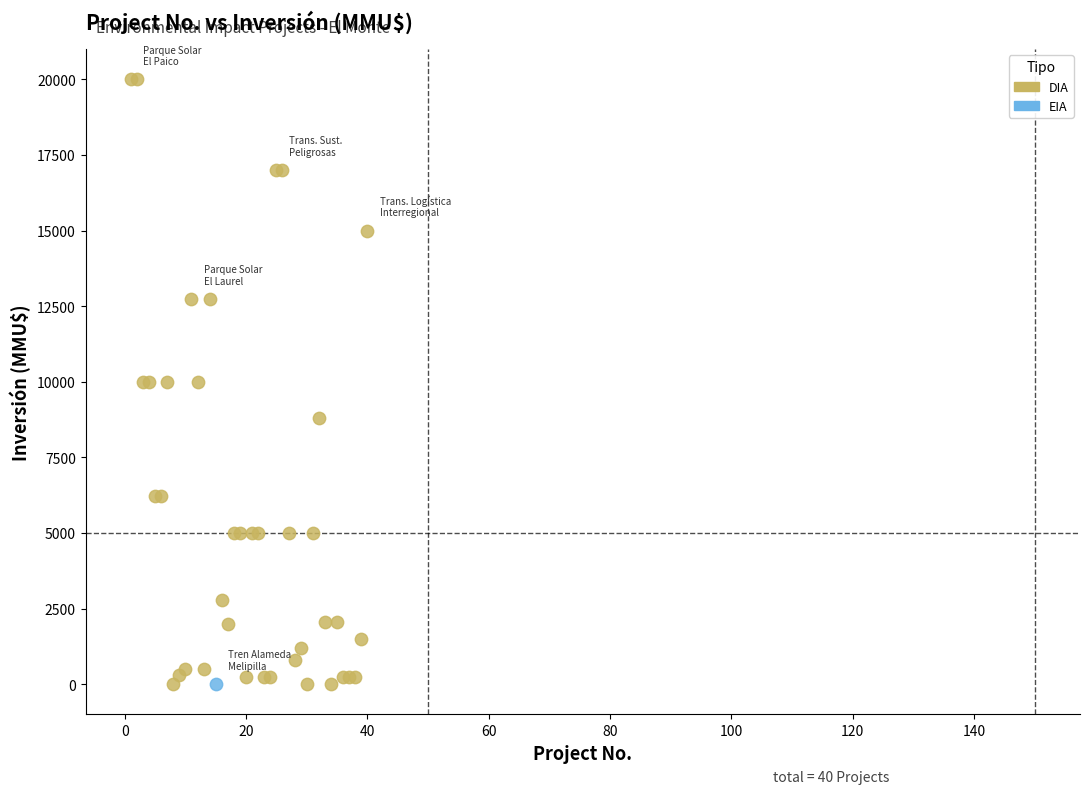

What are all the series names shown in the legend?

DIA, EIA